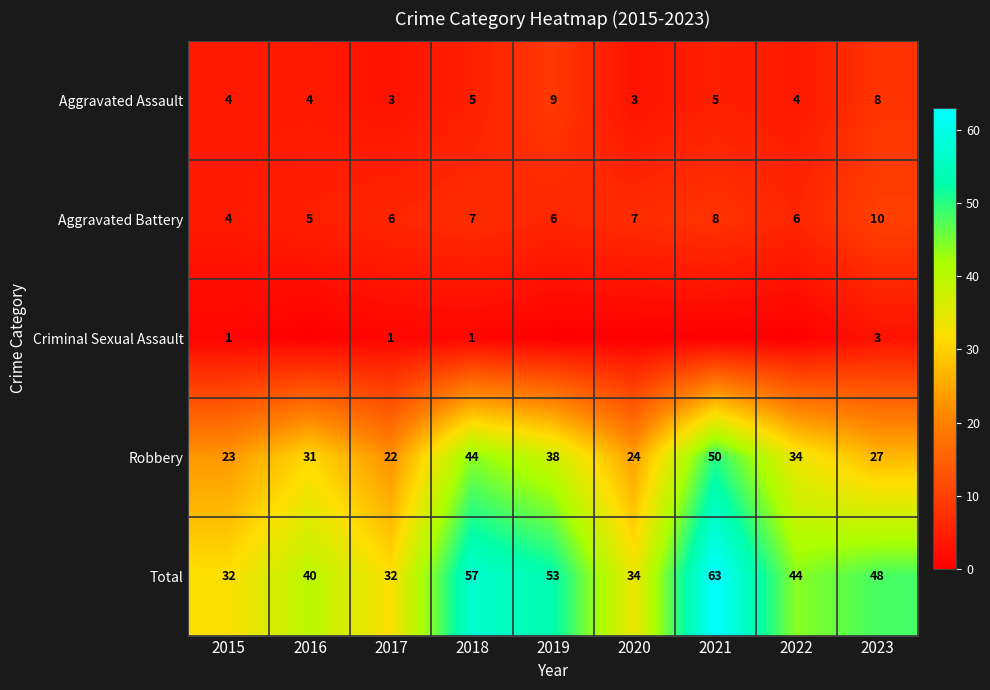

Which series changed the most between 2015 and 2017?

Aggravated Battery